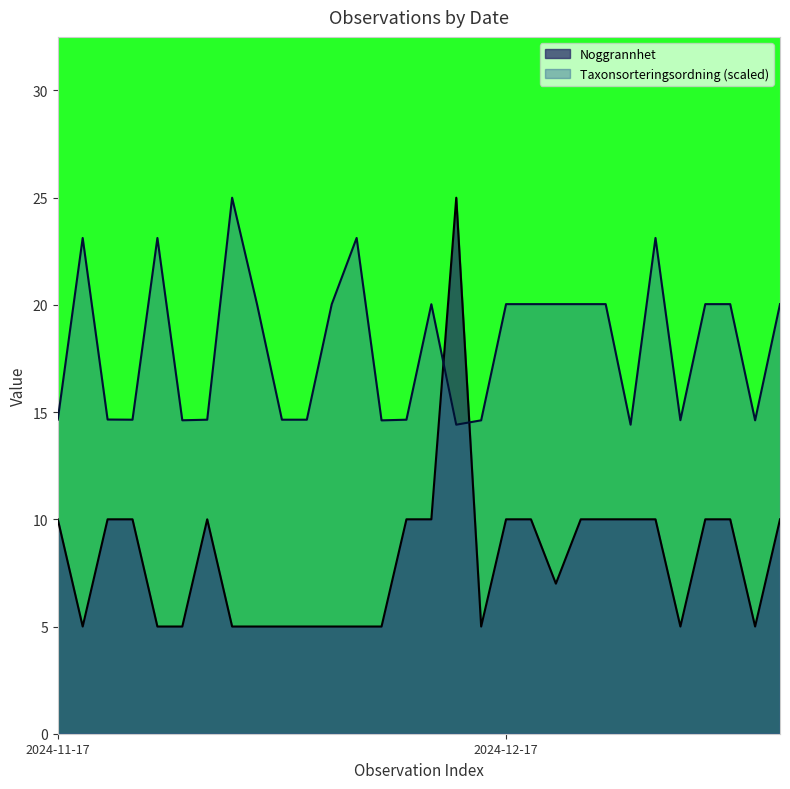

Count the number of data series in this chart.

2